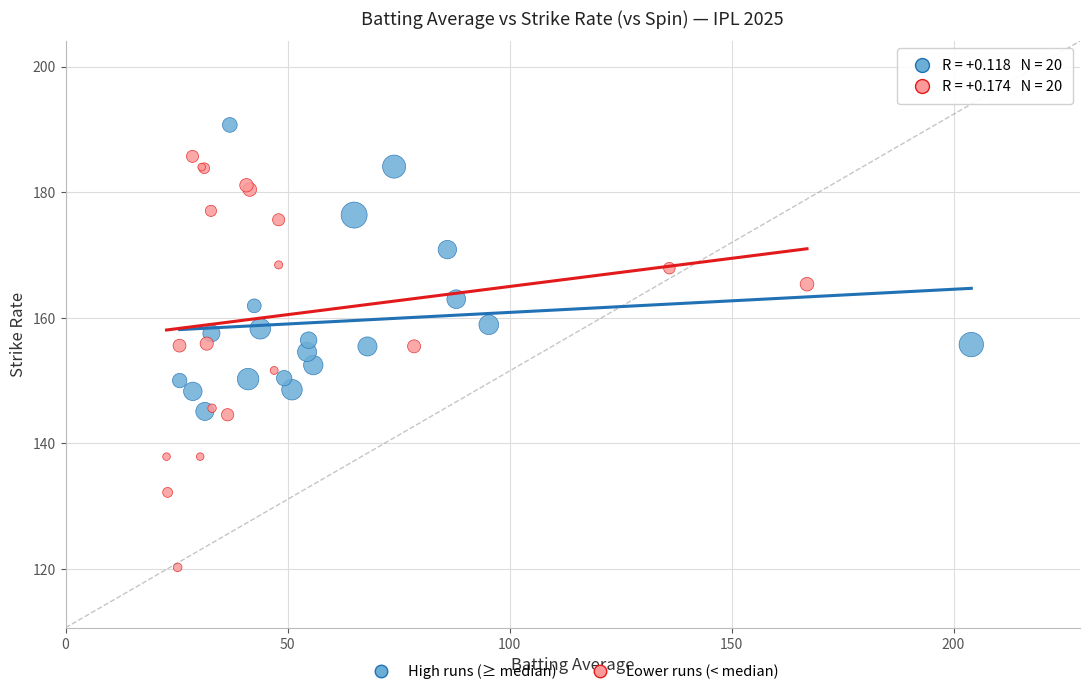

Which series contains the highest Y value?

High runs (≥ median)